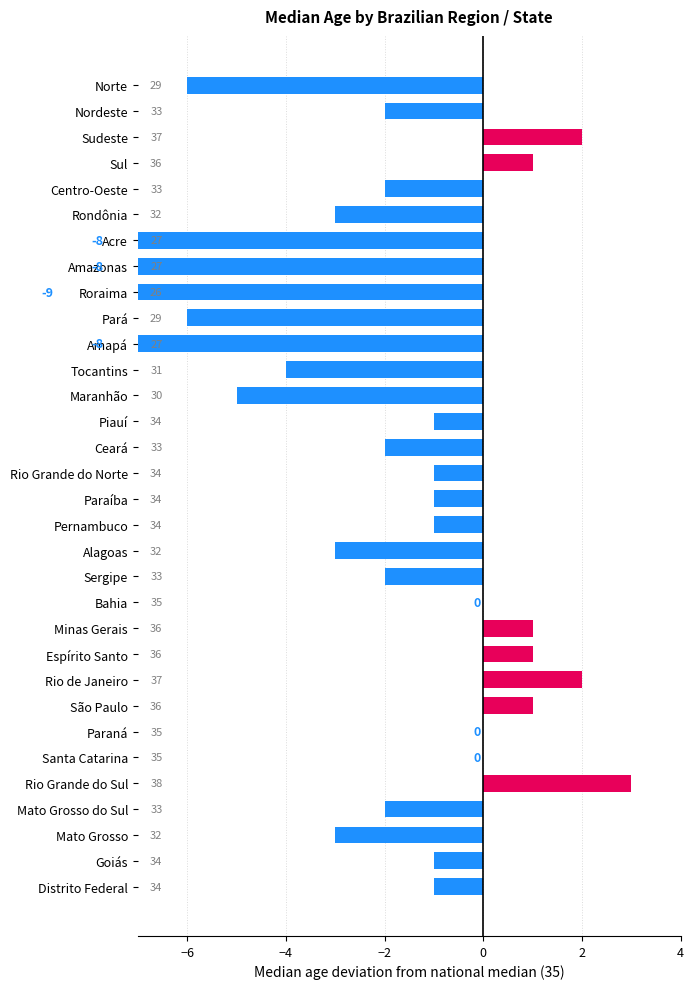

Does the chart contain stacked bars?

No